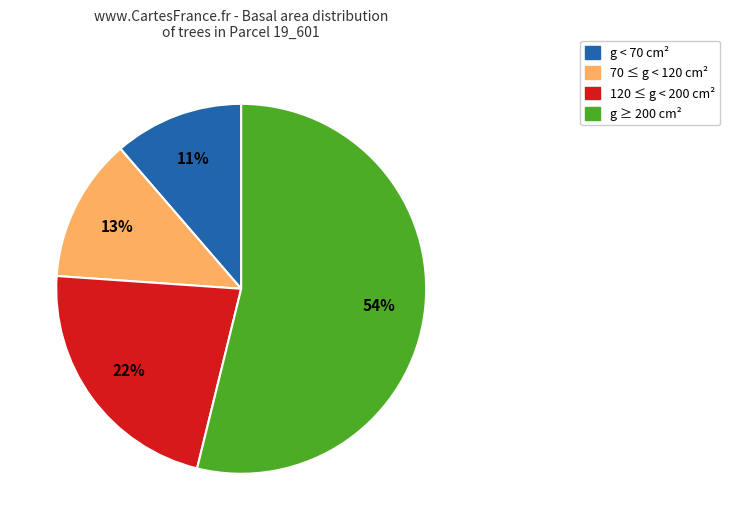

Is there any slice that represents more than half of the pie?

Yes